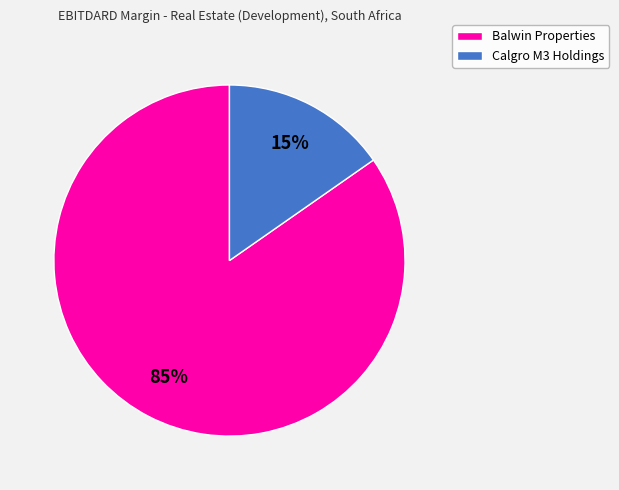

How many slices are in this pie chart?

2